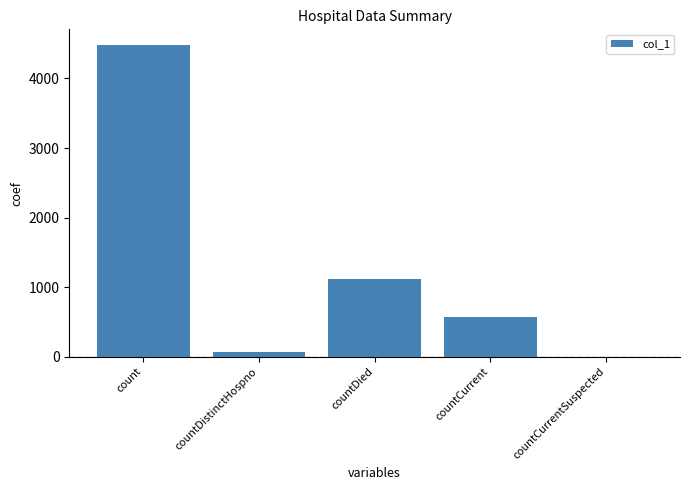

Reading left to right, transcribe all the data shown in this chart.

count=4482	countDistinctHospno=74	countDied=1124	countCurrent=576	countCurrentSuspected=0